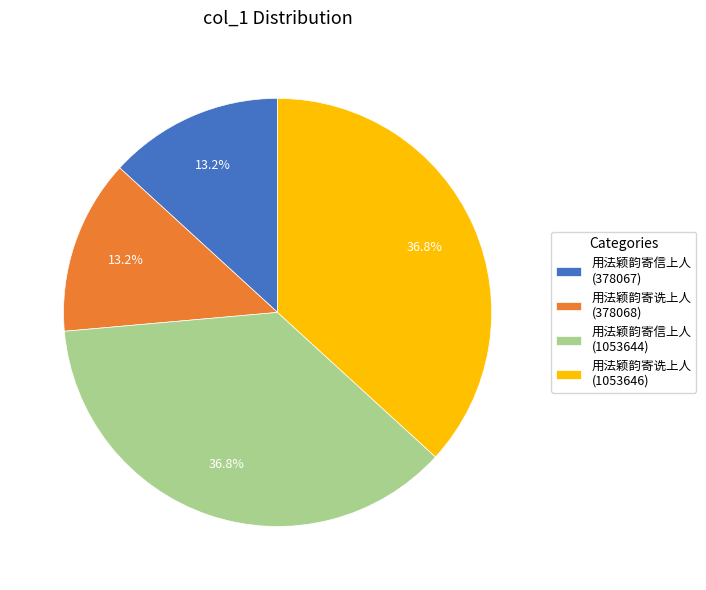

Do 用法颖韵寄诜上人 (378068) and 用法颖韵寄信上人 (378067) together represent more than half of the pie?

No